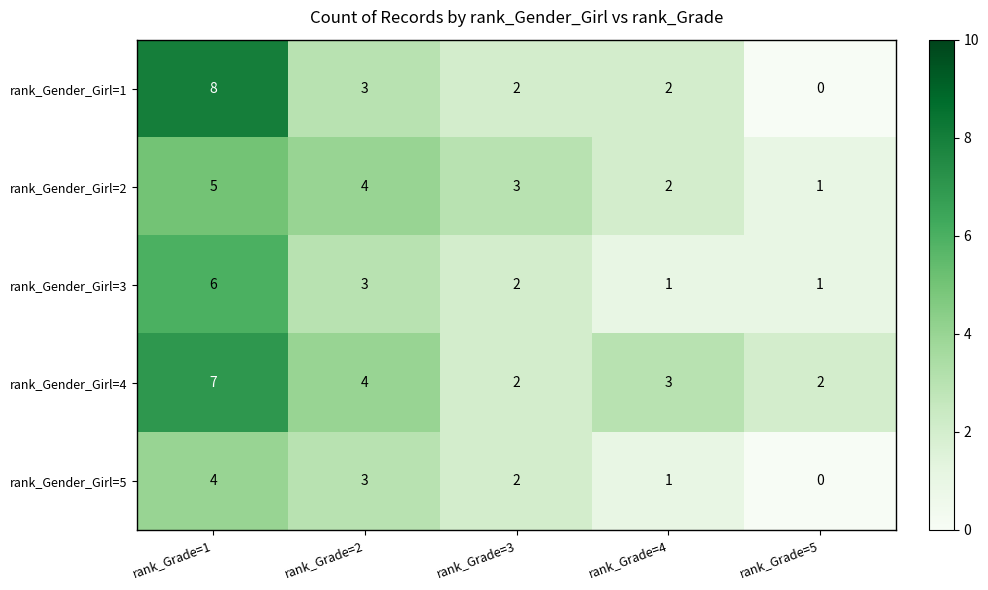

What is the sum of the rank_Gender_Girl=2 values at rank_Grade=5 and rank_Grade=3?

4